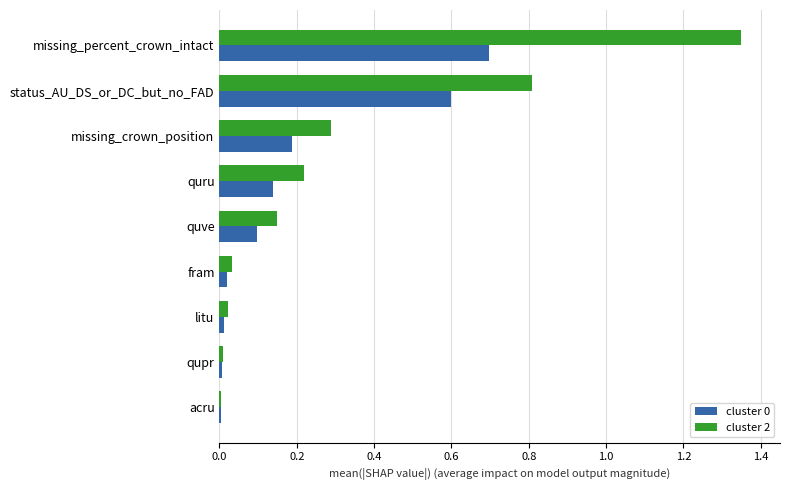

What is the sum of all cluster 2 values?

2.9